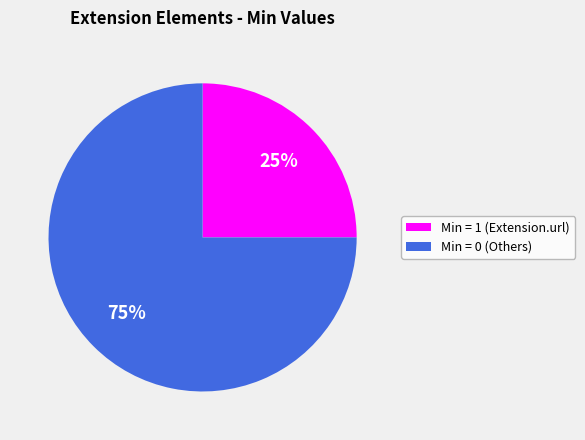

Is there a majority slice in this chart?

Yes